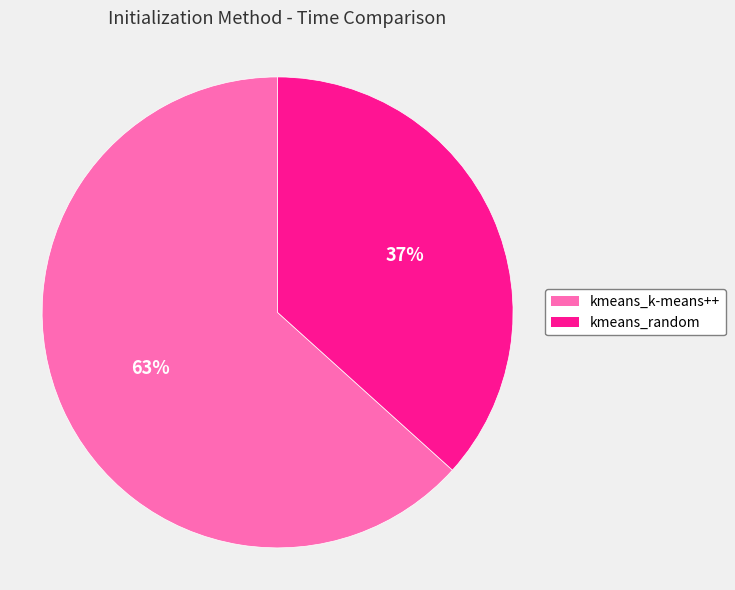

The kmeans_random slice represents 37% of the pie. True or false?

True